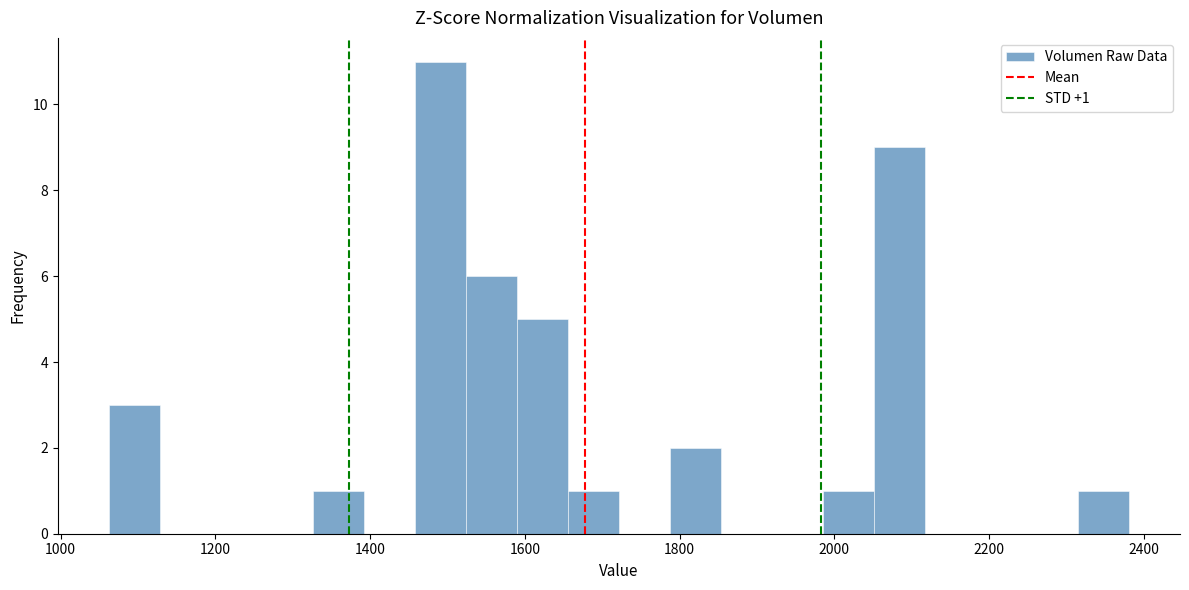

Read against the x-axis, roughly where is the centre of the tallest bar?

1500